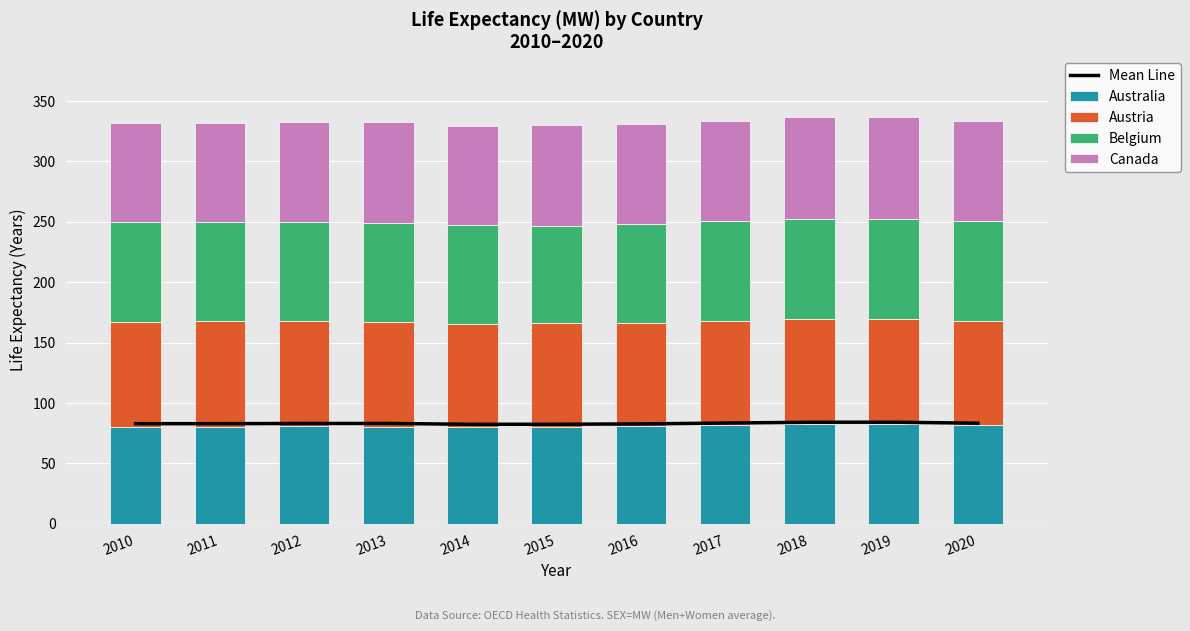

Reading left to right, transcribe all the data shown in this chart.

Mean Line: 2010=82.9	2011=82.9	2012=83.1	2013=83.1	2014=82.4	2015=82.5	2016=82.7	2017=83.4	2018=84.1	2019=84.2	2020=83.3
Australia: 2010=80.4	2011=80.5	2012=80.7	2013=80.4	2014=80.0	2015=80.2	2016=80.9	2017=82.2	2018=82.8	2019=82.9	2020=81.5
Austria: 2010=86.7	2011=87.1	2012=87.1	2013=86.8	2014=85.8	2015=86.0	2016=85.2	2017=85.4	2018=86.6	2019=86.5	2020=86.1
Belgium: 2010=83.0	2011=82.0	2012=81.8	2013=81.7	2014=81.3	2015=80.7	2016=82.0	2017=82.7	2018=83.3	2019=83.1	2020=82.7
Canada: 2010=81.6	2011=82.1	2012=82.8	2013=83.5	2014=82.5	2015=82.9	2016=82.8	2017=83.5	2018=83.8	2019=84.1	2020=83.0